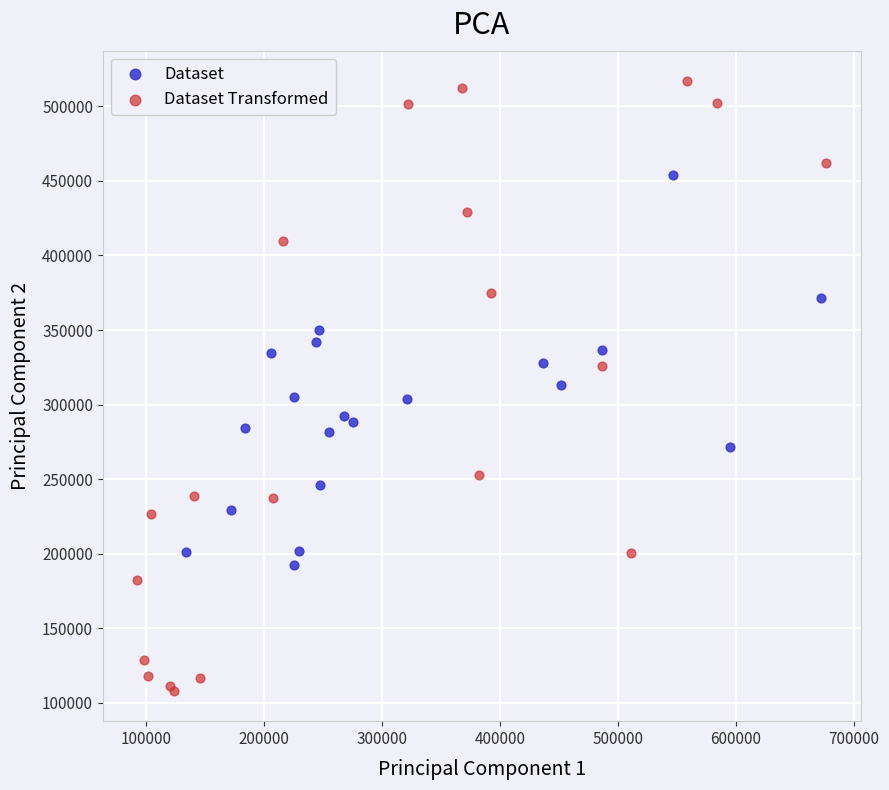

Which series reaches the maximum Y coordinate?

Dataset Transformed